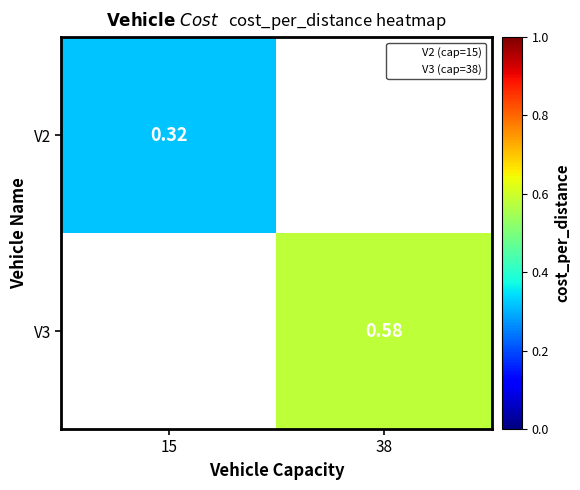

At which label does V3 reach its minimum?

15